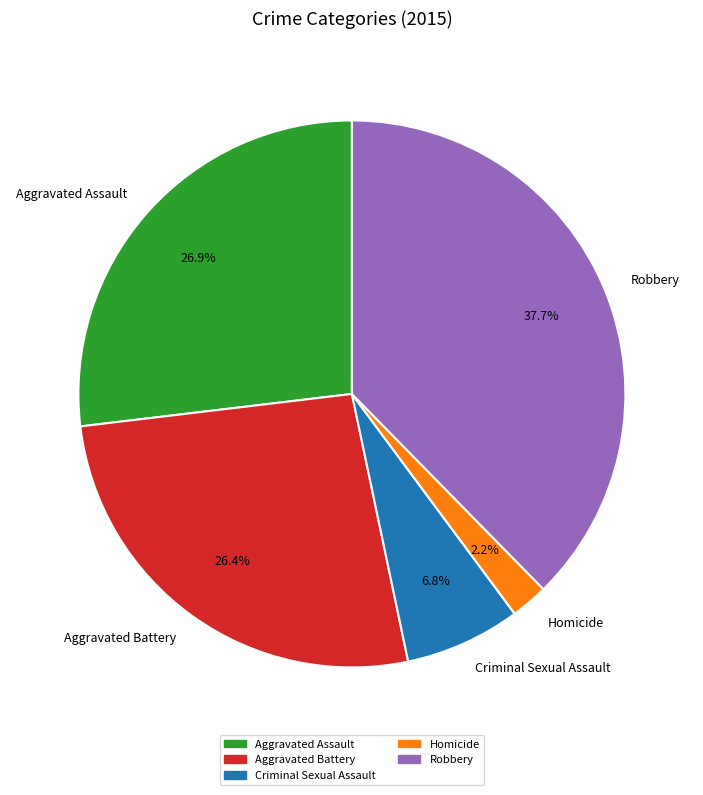

Do Aggravated Assault and Aggravated Battery together represent more than half of the pie?

Yes